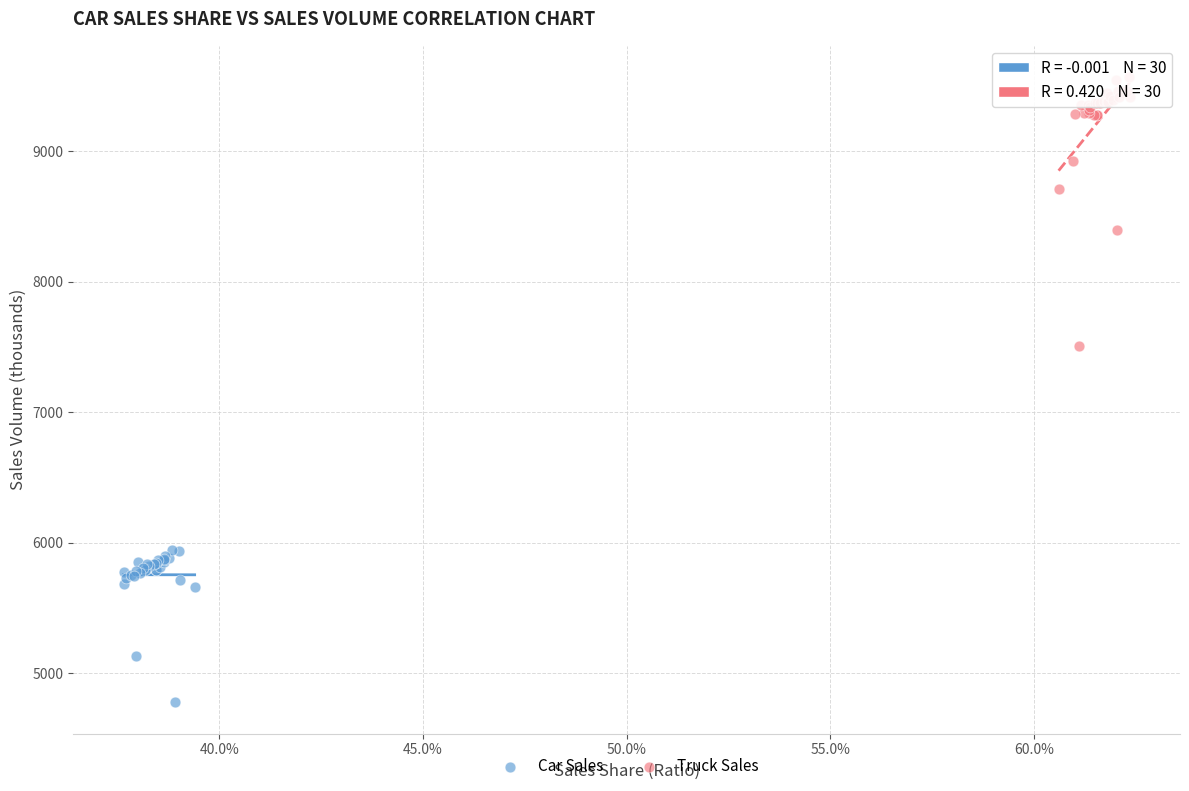

Which series has the largest Y range (max minus min)?

Truck Sales